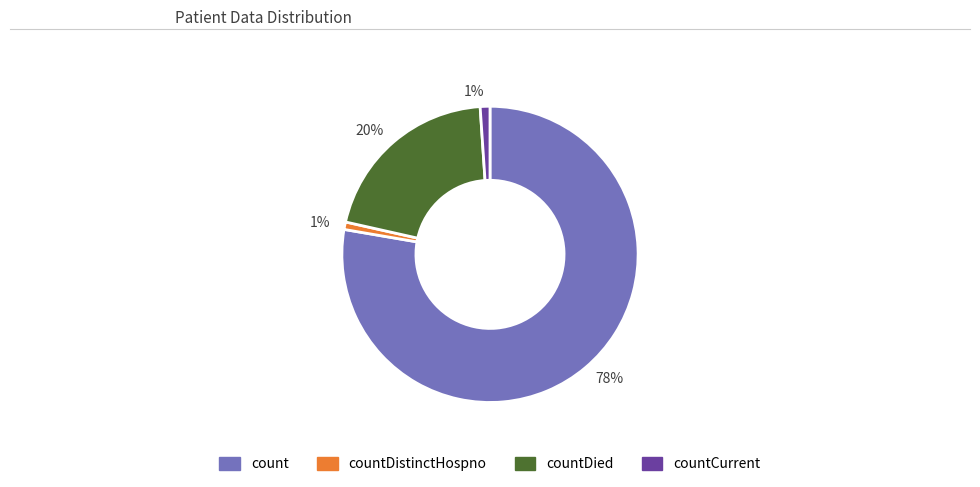

Count the number of slices in the pie.

4